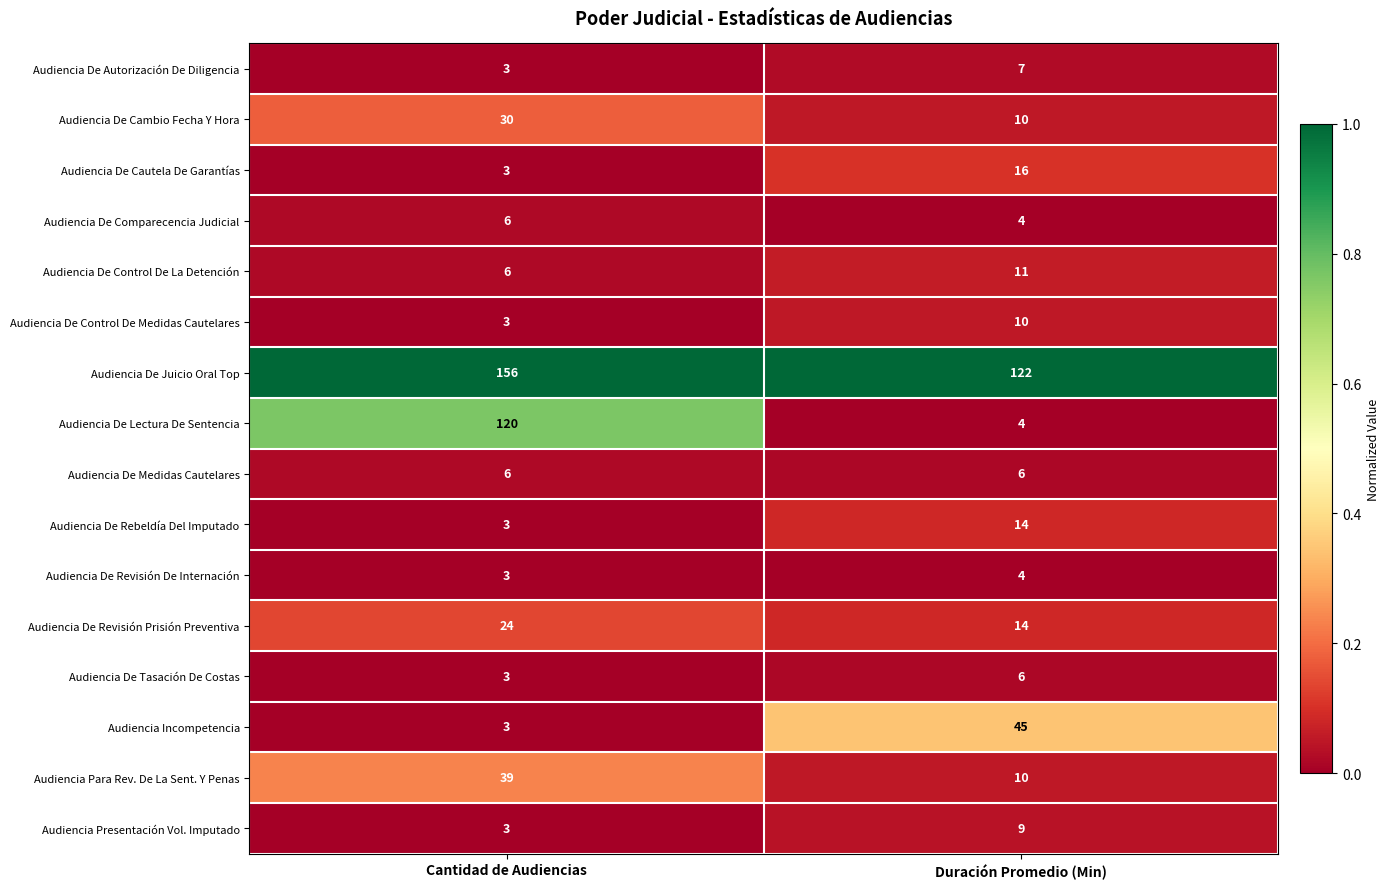

Which series has the largest total across all categories?

Audiencia De Juicio Oral Top